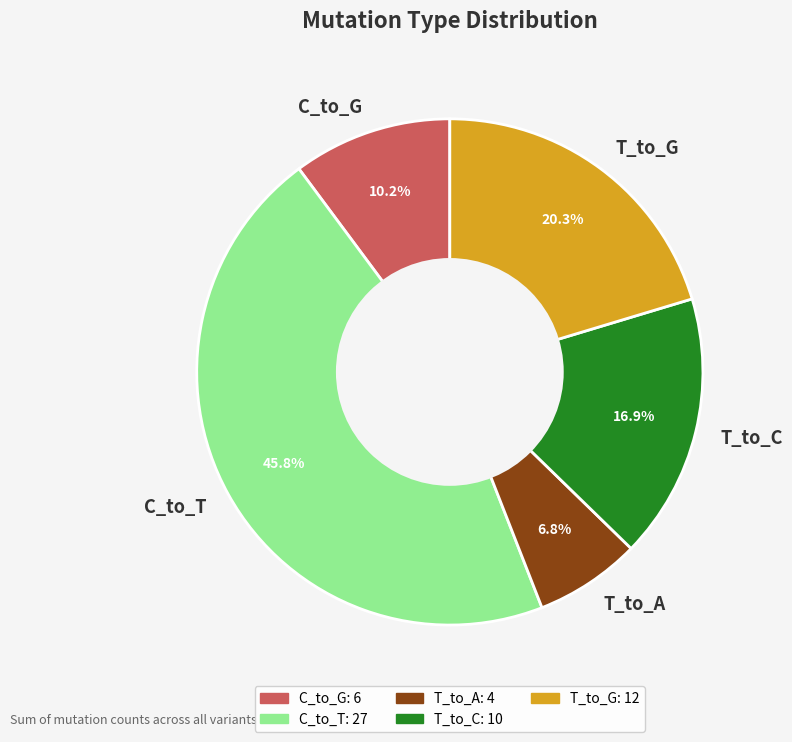

How many segments does this pie chart have?

5